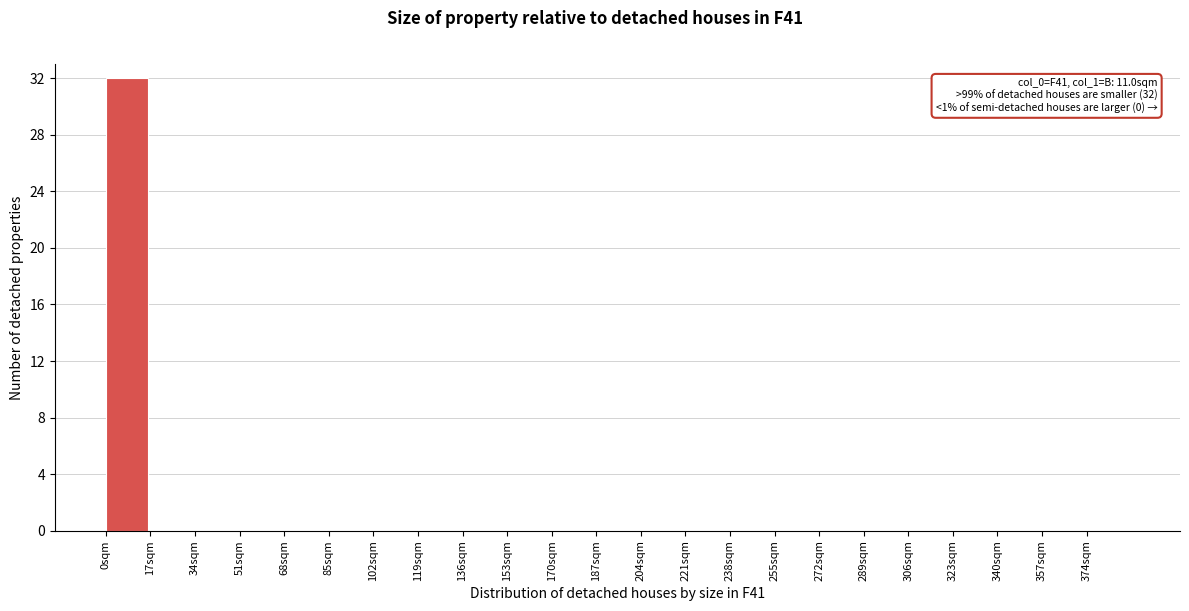

Over which range of the x-axis is the bar tallest?

0 to 17